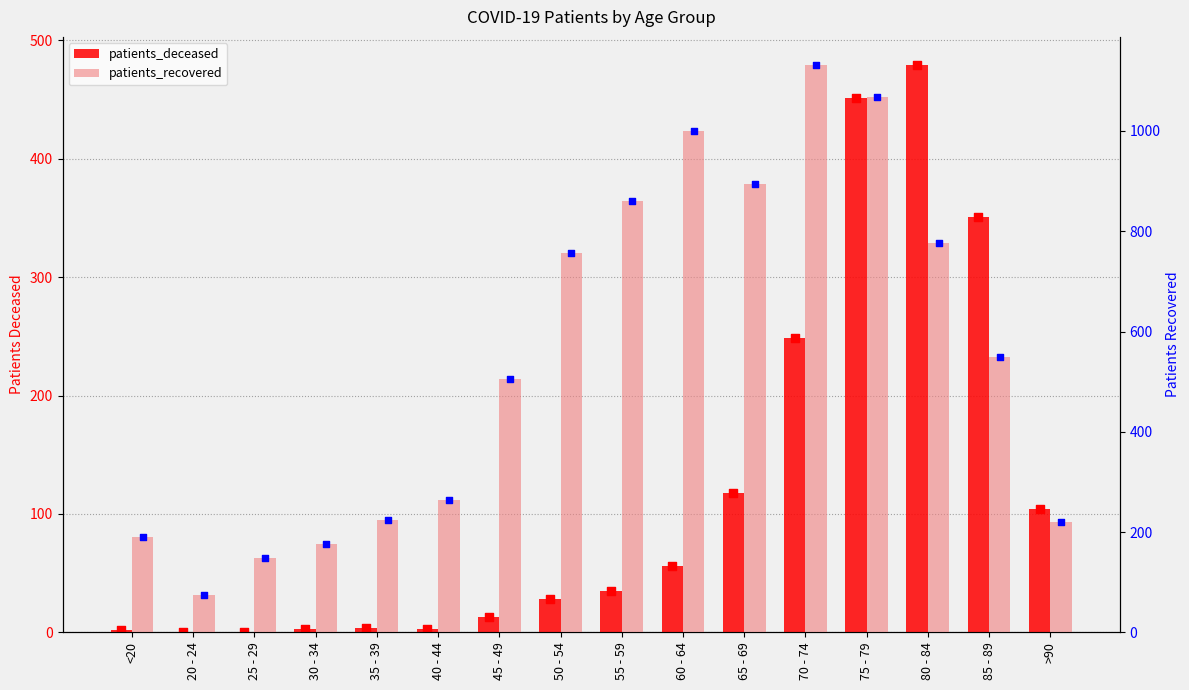

At how many categories does at least one series exceed 580?

7